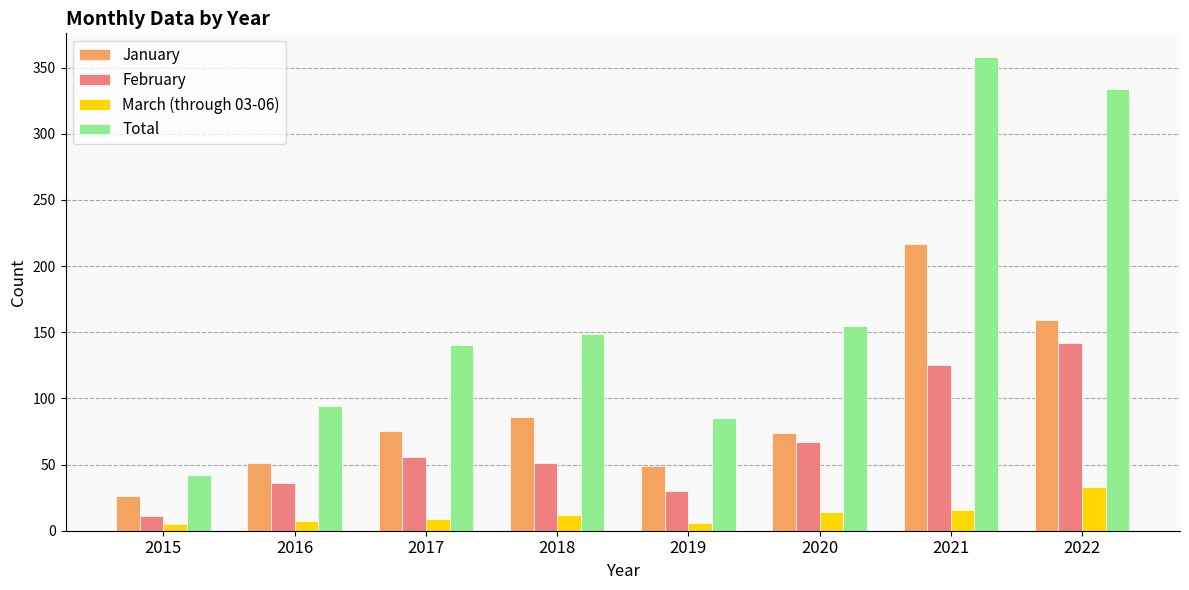

How many bars are there in total?

32